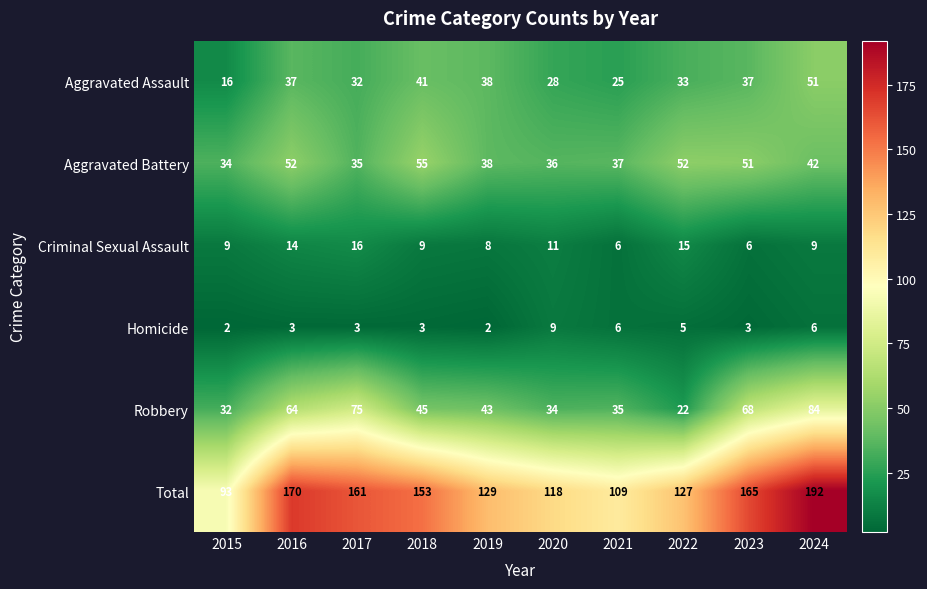

True or false: Homicide has a value of 5 at 2017.

False